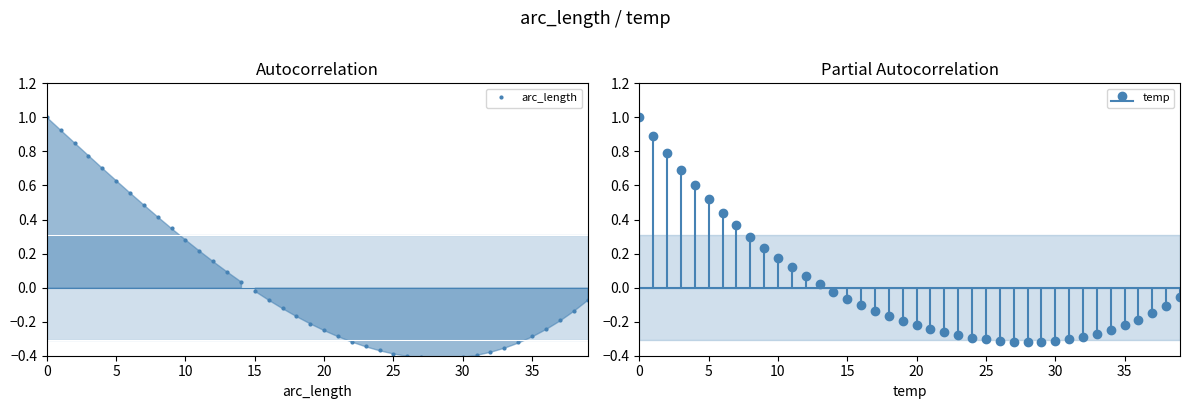

Where is the data nearest to the value 0?

15